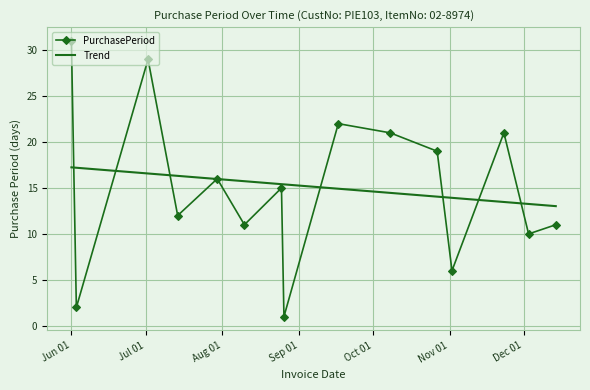

What is the value of the PurchasePeriod point at the 14th from the left?

10